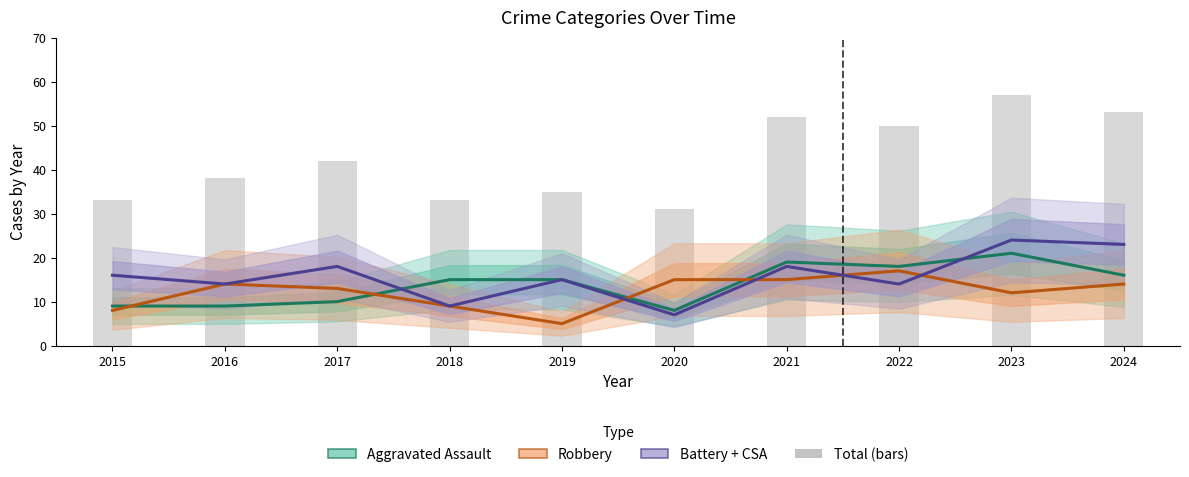

How many values in the Aggravated Assault series exceed 15?

4